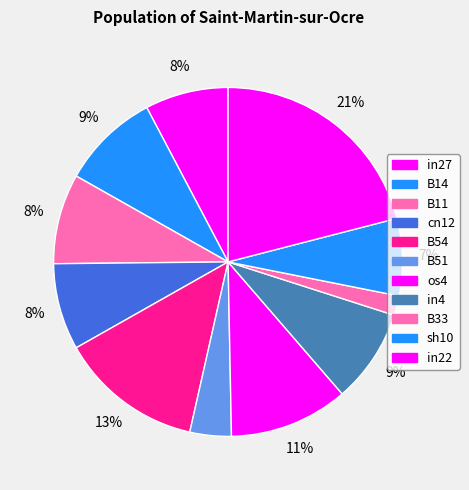

How many slices are in this pie chart?

11